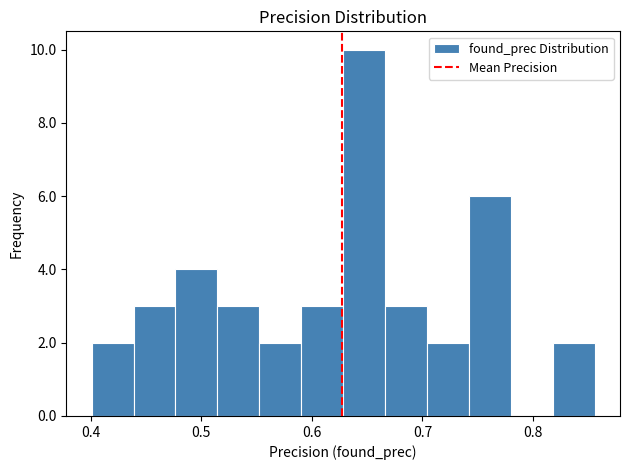

Read against the x-axis, roughly where is the centre of the tallest bar?

0.65